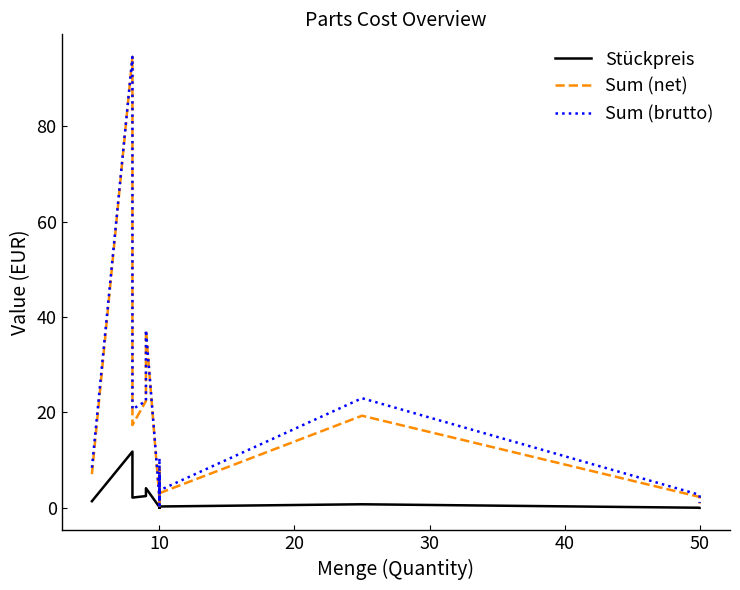

What is the maximum value for Sum (brutto)?

94.5